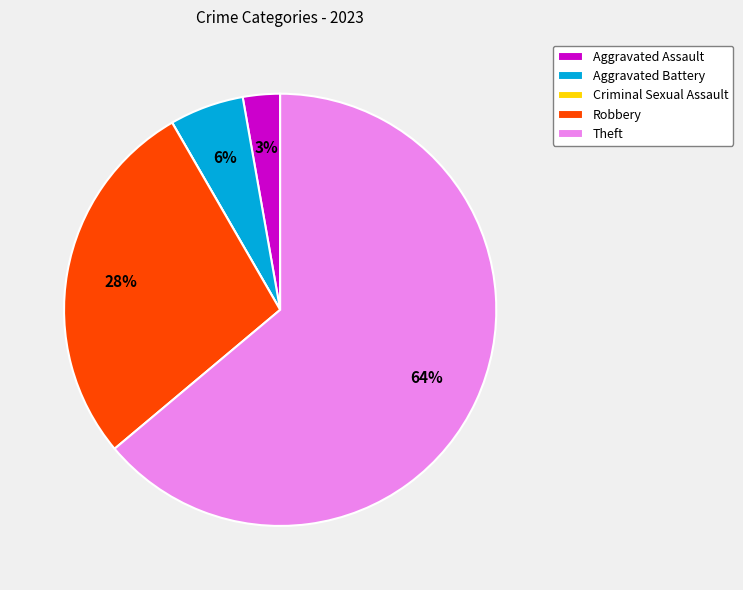

The Aggravated Battery slice represents 1% of the pie. True or false?

False